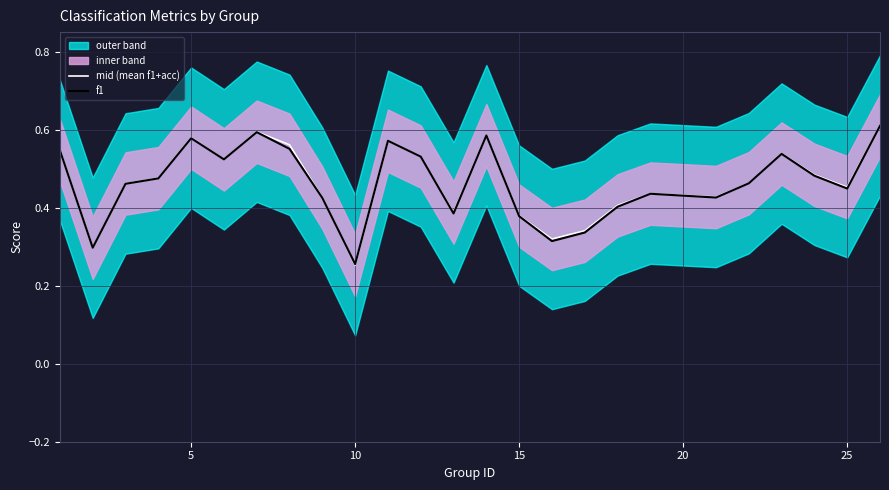

How many times do mid (mean f1+acc) and f1 cross each other?

1